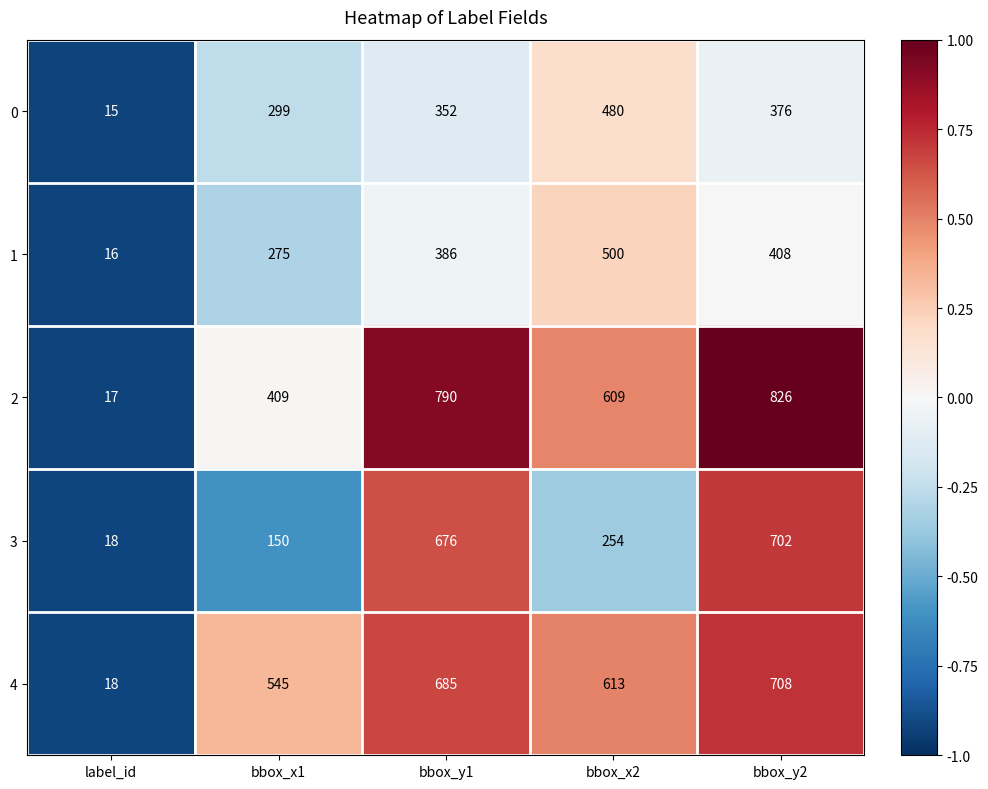

What is the difference between the maximum and minimum values in the 3 series?

684